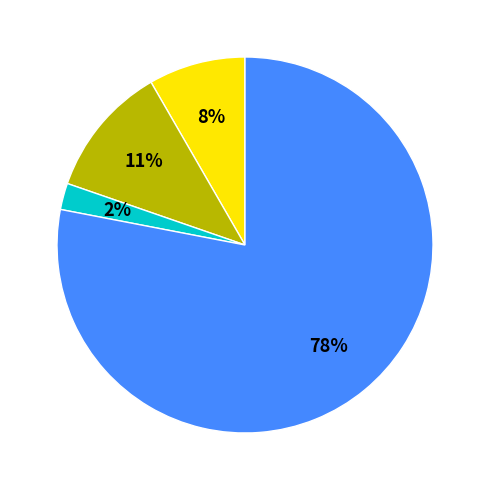

Is there any slice that represents more than half of the pie?

Yes